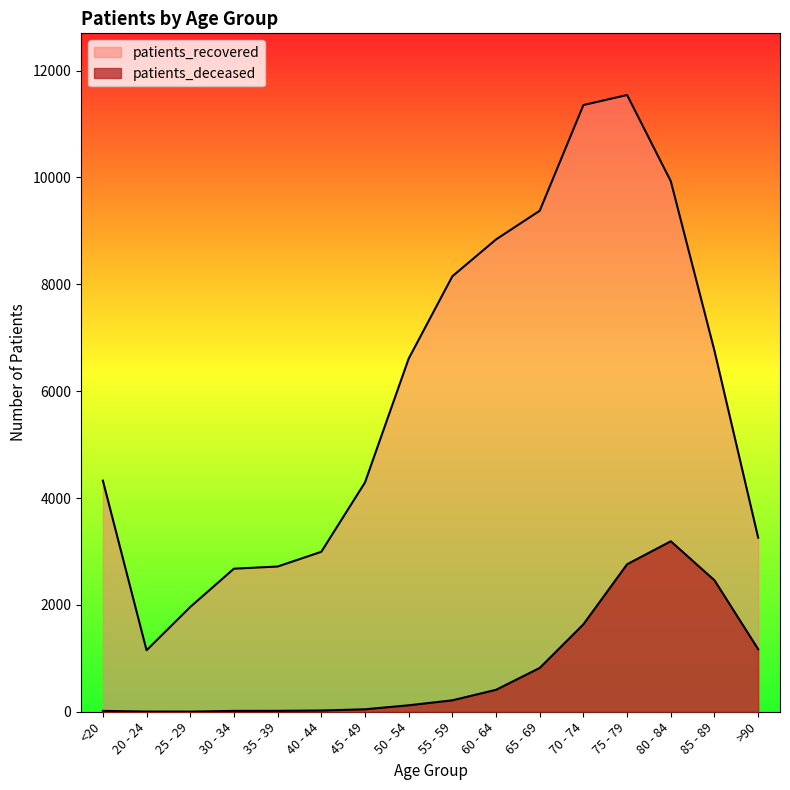

Is it true that patients_deceased equals 46 at 45 - 49?

True